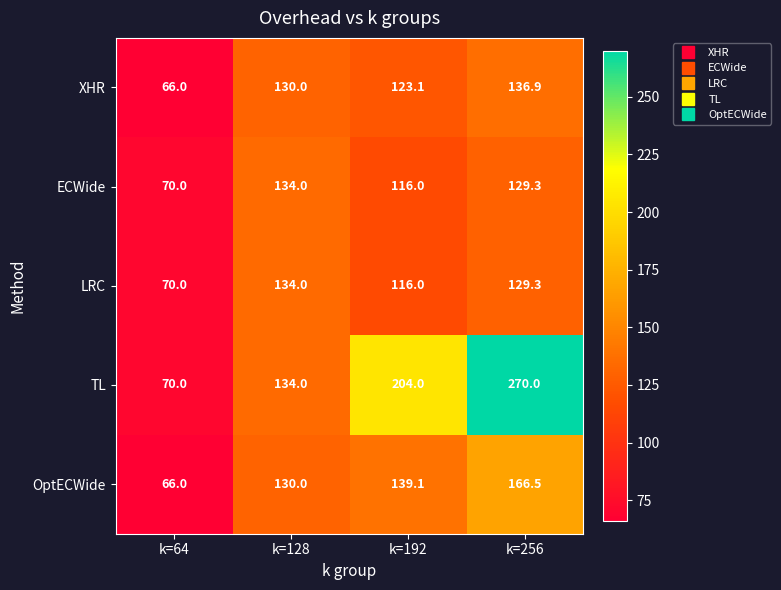

Reading left to right, what are all the values shown in this chart?

XHR: k=64=66.0	k=128=130.0	k=192=123.1	k=256=136.9
ECWide: k=64=70.0	k=128=134.0	k=192=116.0	k=256=129.3
LRC: k=64=70.0	k=128=134.0	k=192=116.0	k=256=129.3
TL: k=64=70.0	k=128=134.0	k=192=204.0	k=256=270.0
OptECWide: k=64=66.0	k=128=130.0	k=192=139.1	k=256=166.5